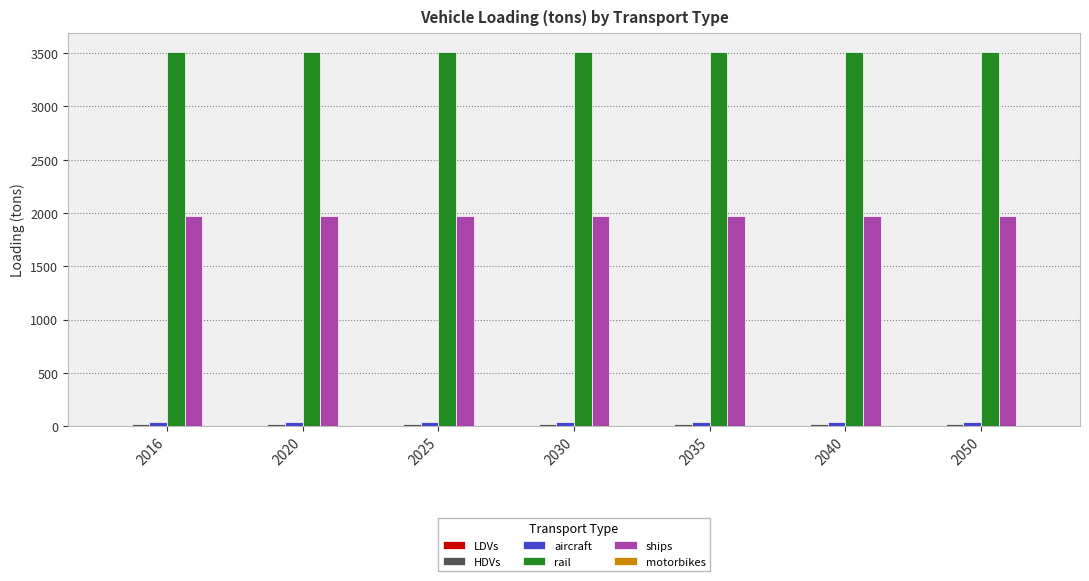

Is the value of rail at 2020 greater than the value of aircraft at 2020?

Yes